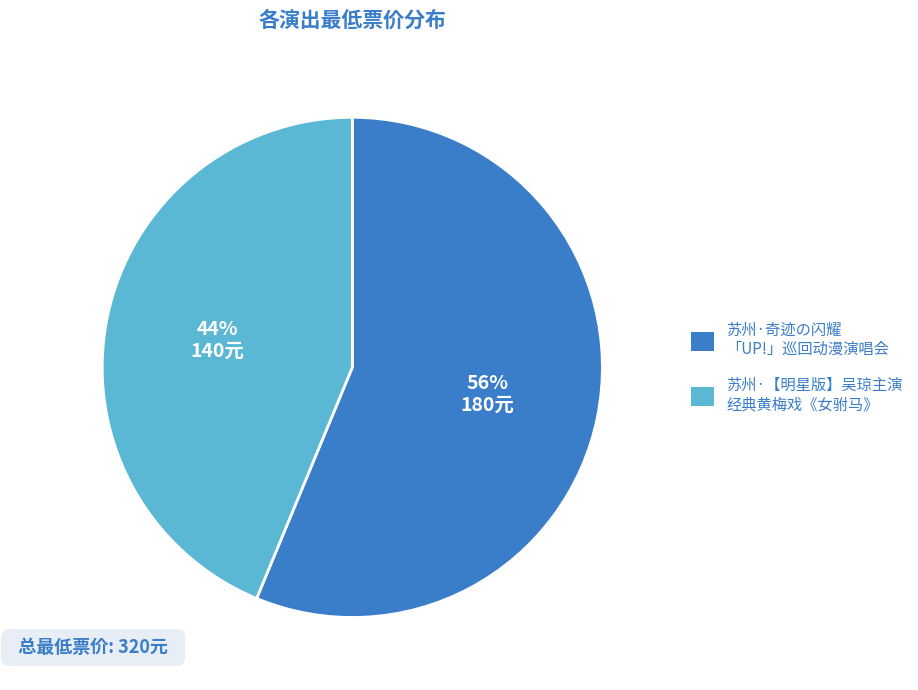

To the nearest percent, what is the average slice percentage?

50%